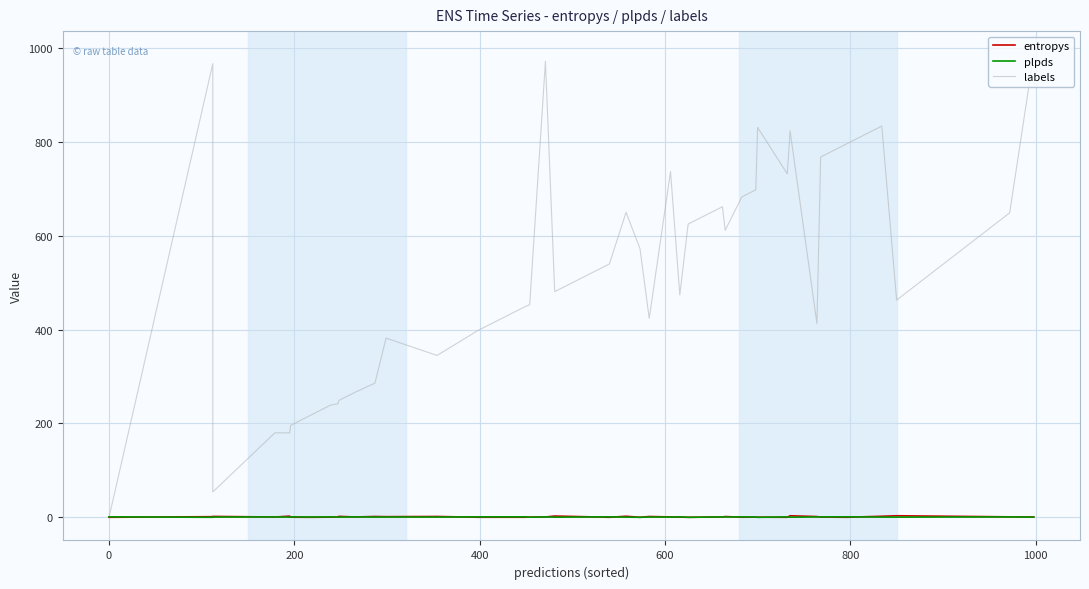

What is the sum of all entropys values?

40.2